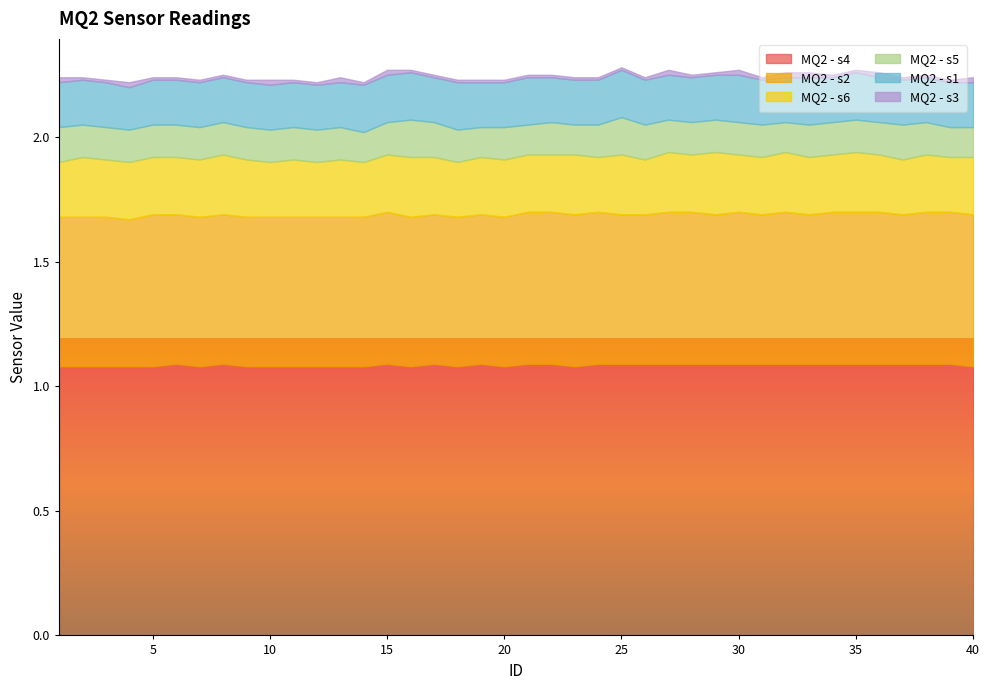

What is the total value across all series at 12?

2.2